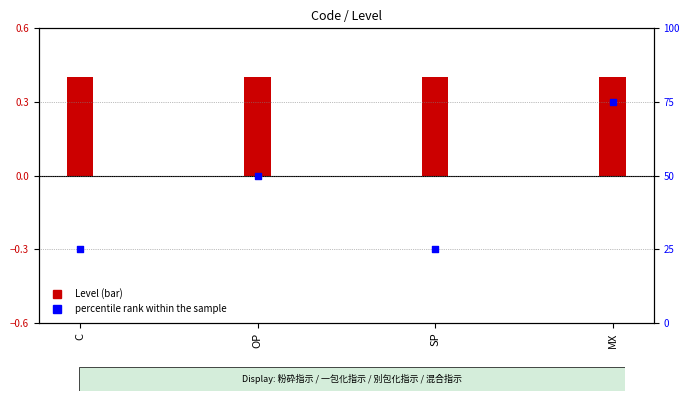

What are all the series names shown in the legend?

Level, percentile rank within the sample